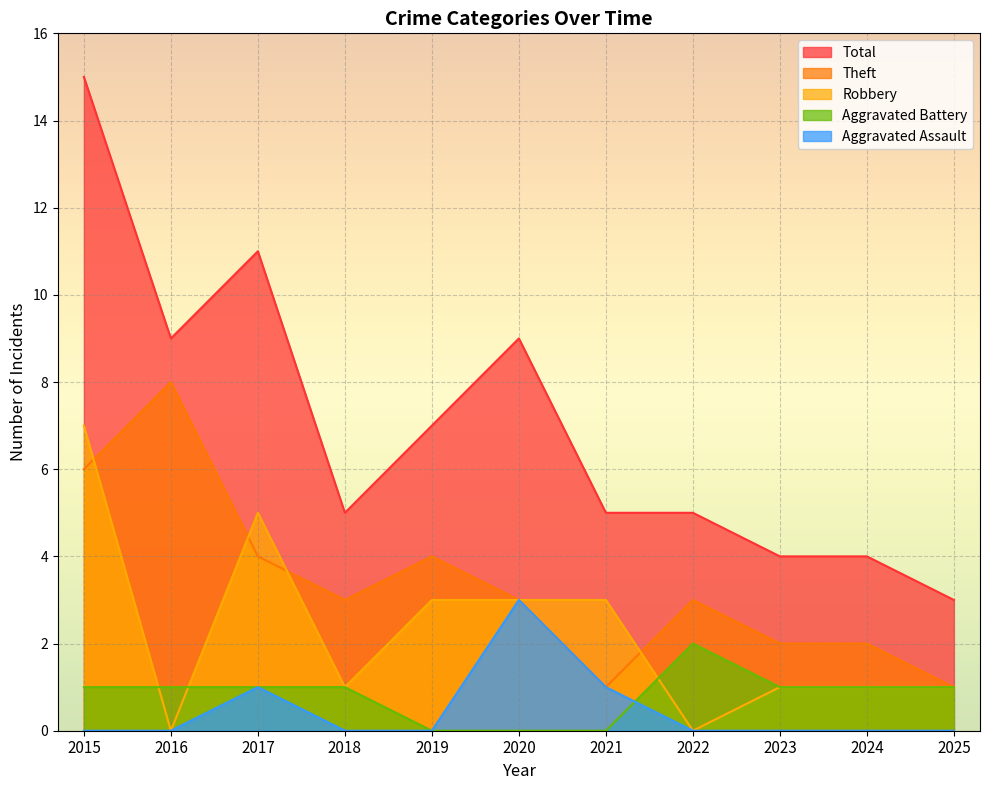

Count the number of categories in the chart.

11